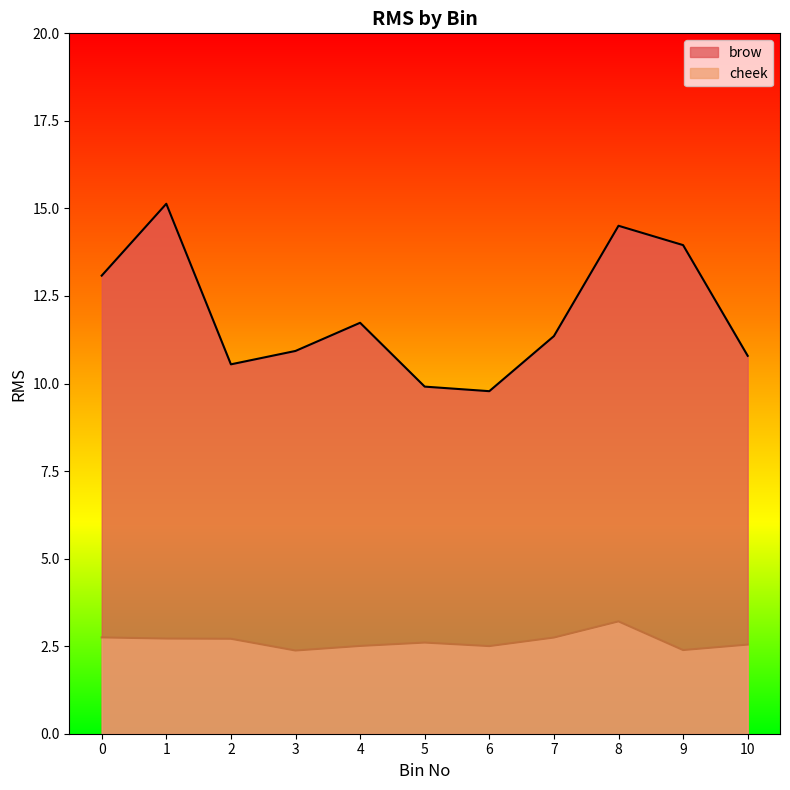

Read the brow value at 3.

10.9